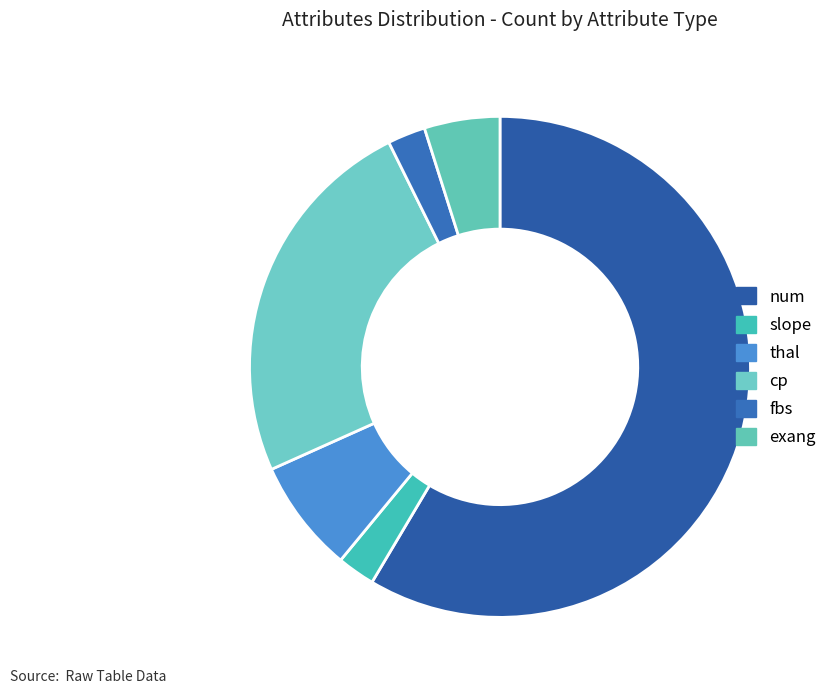

What is the majority slice?

num